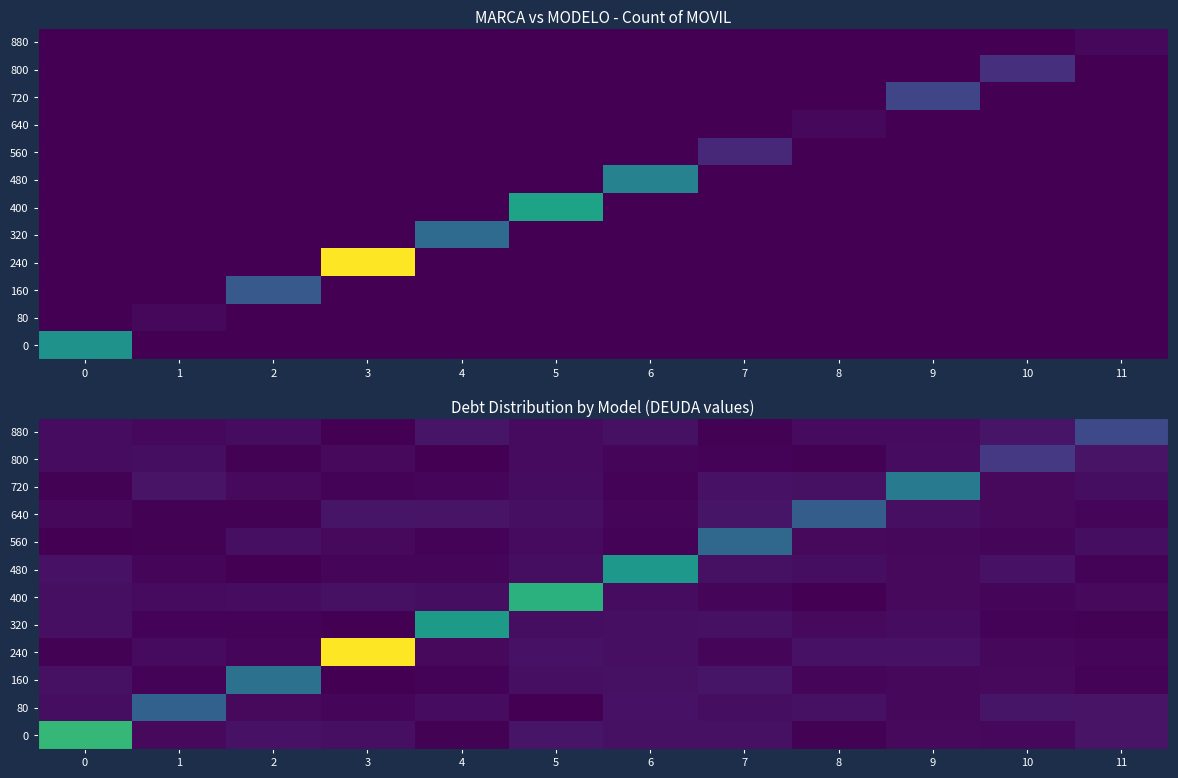

The value of 480 at 9 is 0.3. True or false?

False